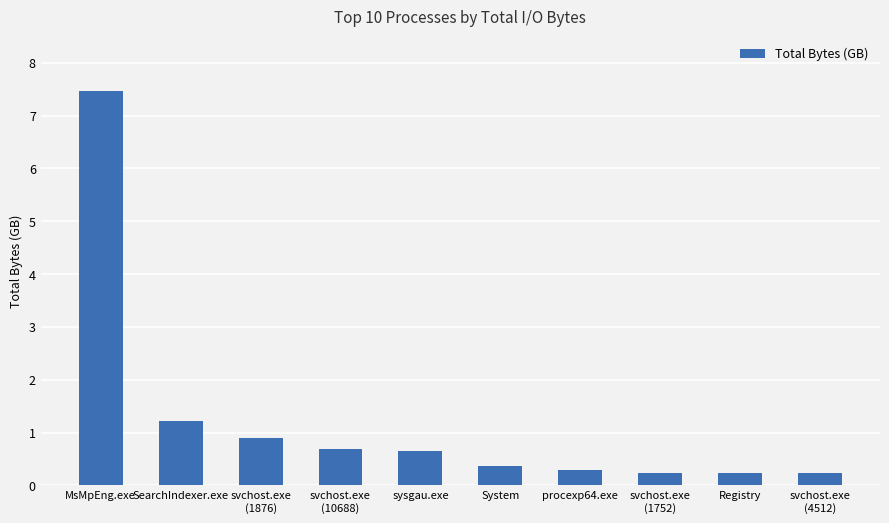

What is the minimum value shown in the chart?

0.2